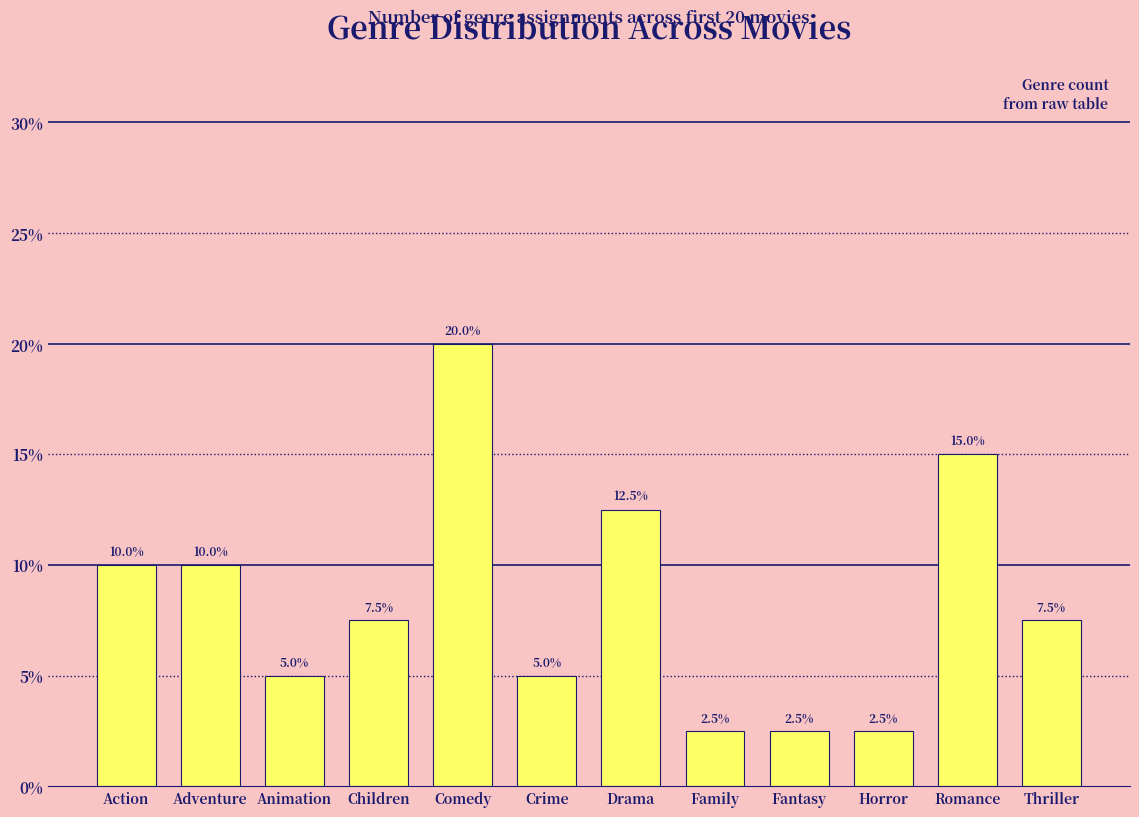

Reading left to right, list all the values displayed in this chart.

Action=10.0	Adventure=10.0	Animation=5.0	Children=7.5	Comedy=20.0	Crime=5.0	Drama=12.5	Family=2.5	Fantasy=2.5	Horror=2.5	Romance=15.0	Thriller=7.5